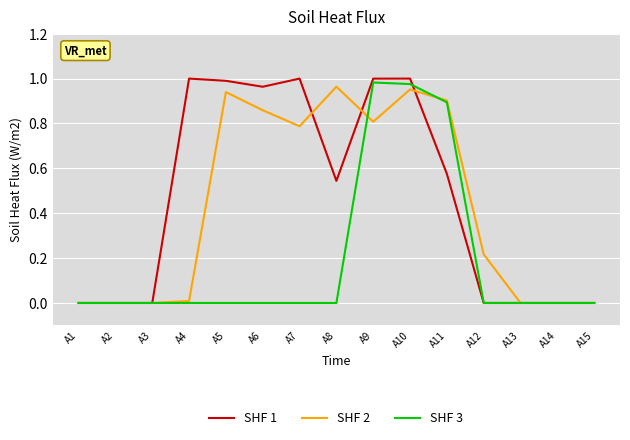

Is it true that SHF 1 equals -0.5 at A15?

False